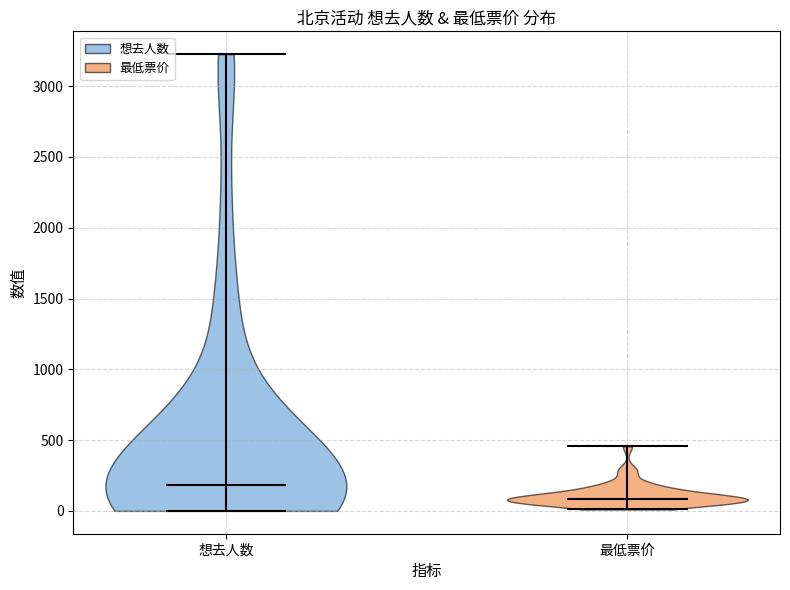

Reading left to right, read every violin against the y-axis: where its median line is, and the lowest and highest points it reaches. The values are not printed on the chart, so give them approximately, as read against the axis.

想去人数: median line 200, lowest point 0, highest point 3250
最低票价: median line 100, lowest point 0, highest point 450